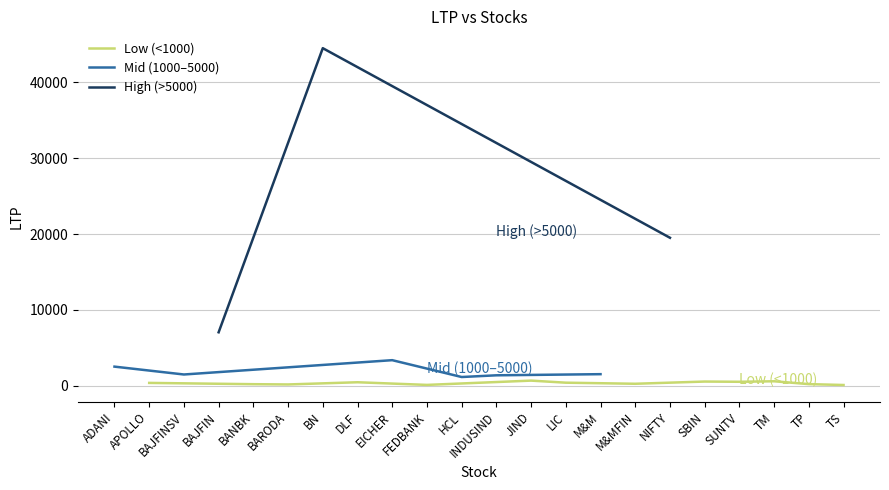

List the labels in order of value, largest first.

BN, NIFTY, BAJFIN, EICHER, ADANI, M&M, BAJFINSV, INDUSIND, HCL, JIND, TM, SBIN, SUNTV, DLF, LIC, APOLLO, M&MFIN, TP, BANBK, BARODA, FEDBANK, TS